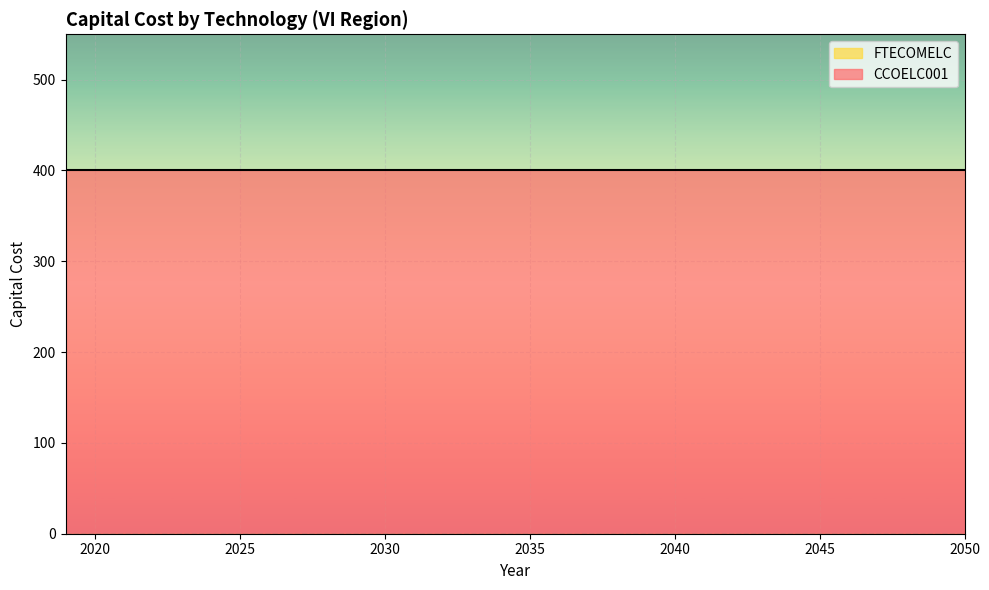

The value of CCOELC001 at 2047 is 665. True or false?

False